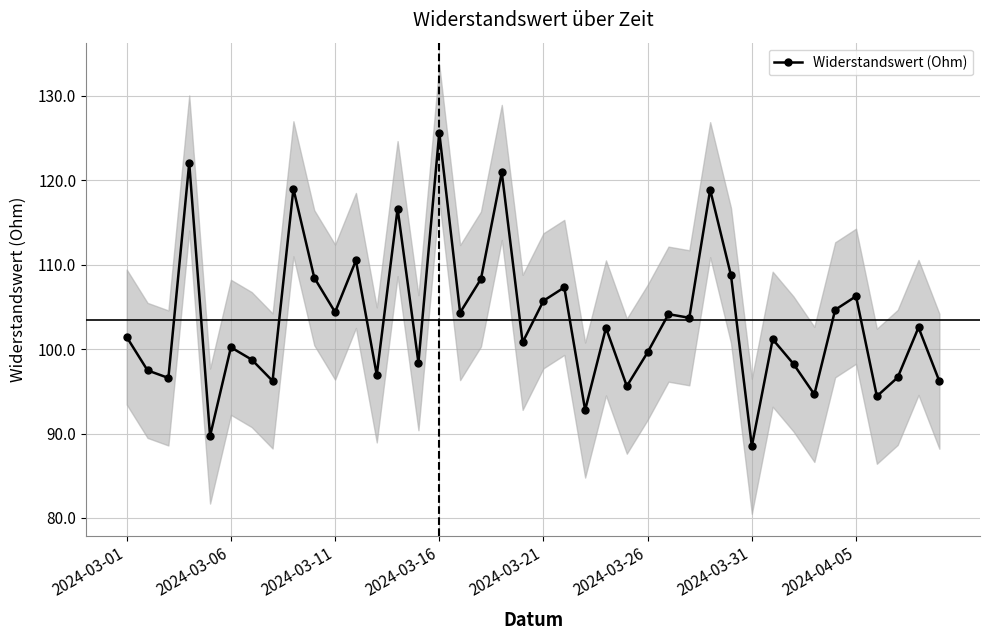

What is the maximum value for Widerstandswert (Ohm)?

125.6